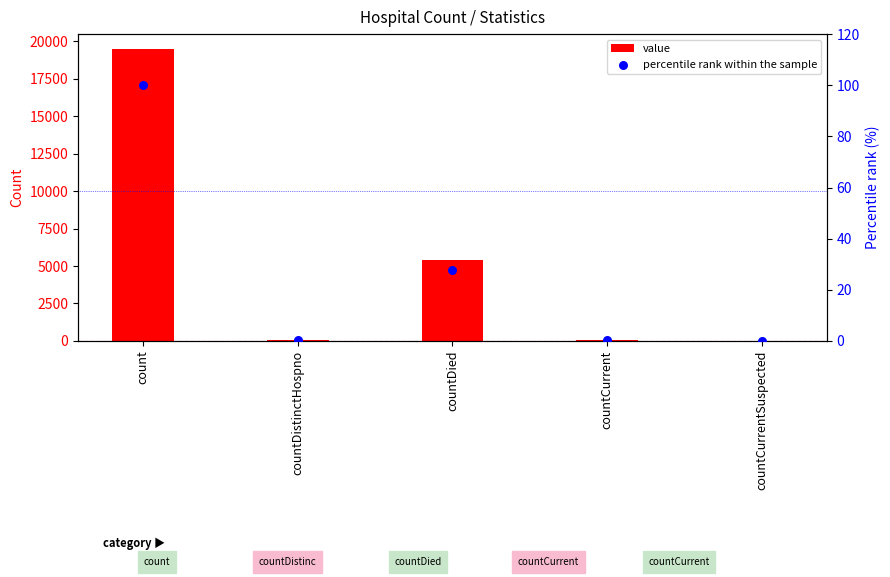

What are all the series names shown in the legend?

value, percentile rank within the sample